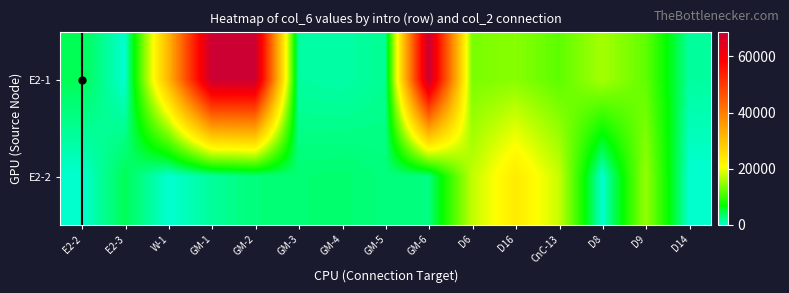

What is the greatest value displayed?

68870